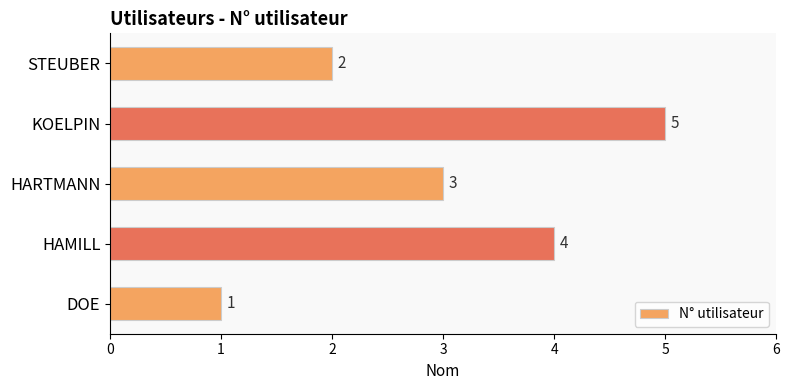

Which label corresponds to the largest value in the chart?

KOELPIN